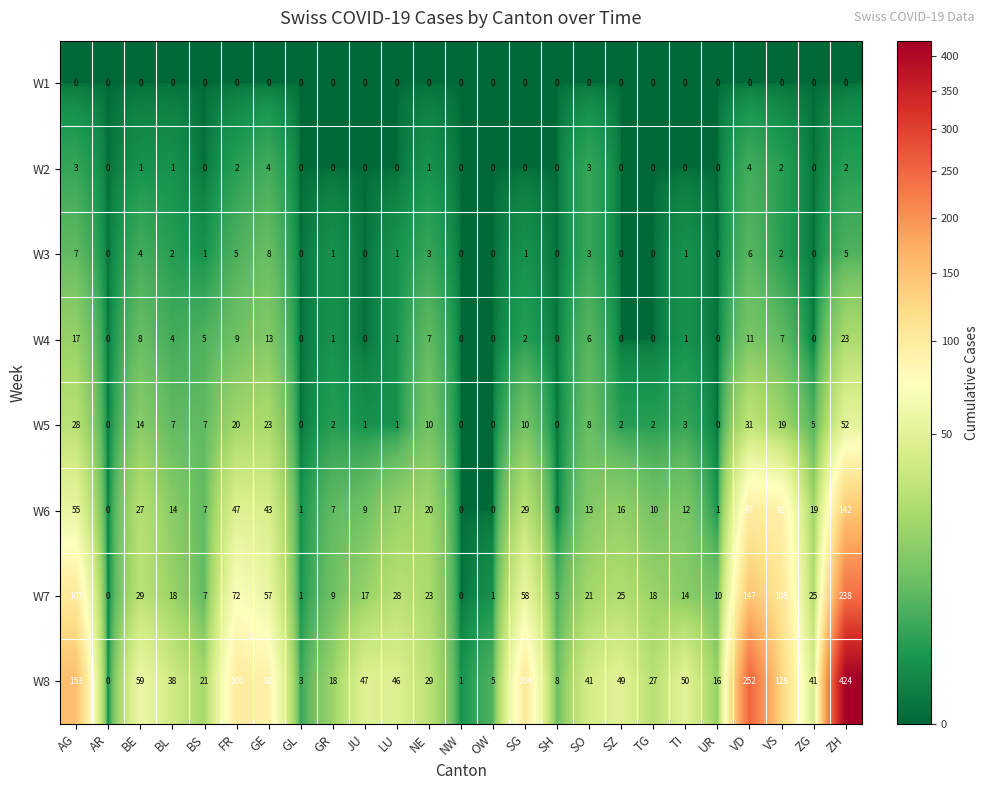

How many series are shown in this chart?

8